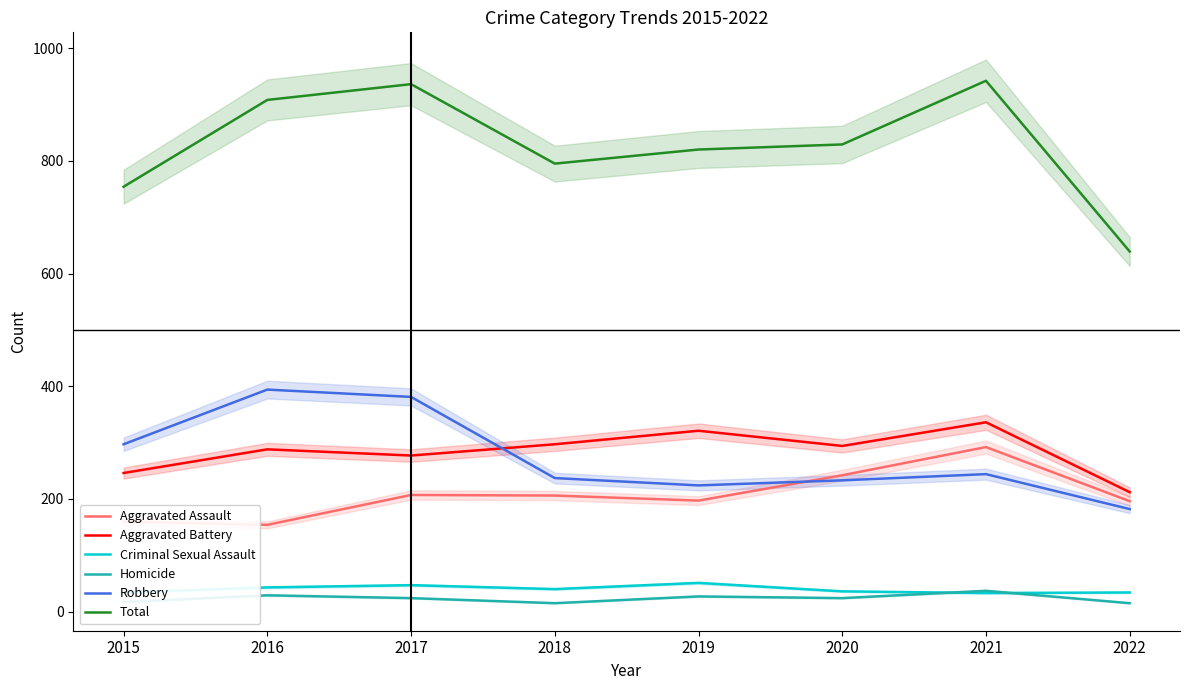

Where is the first local maximum for Aggravated Battery?

2016